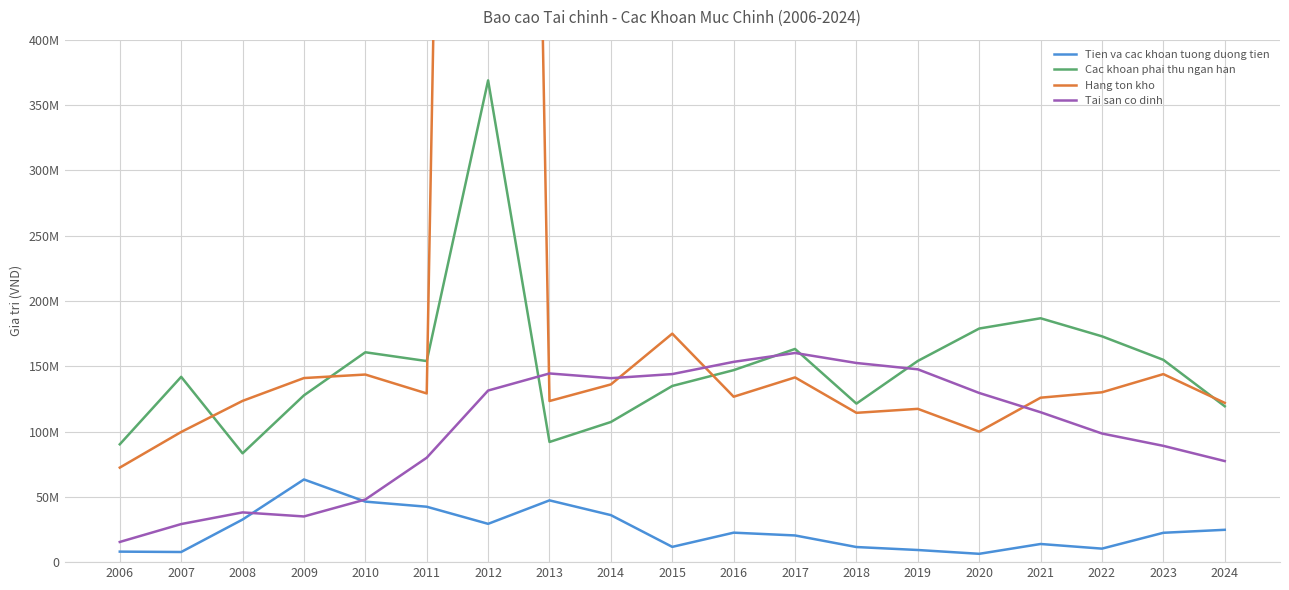

Which series changed the most between 2013 and 2016?

Cac khoan phai thu ngan han